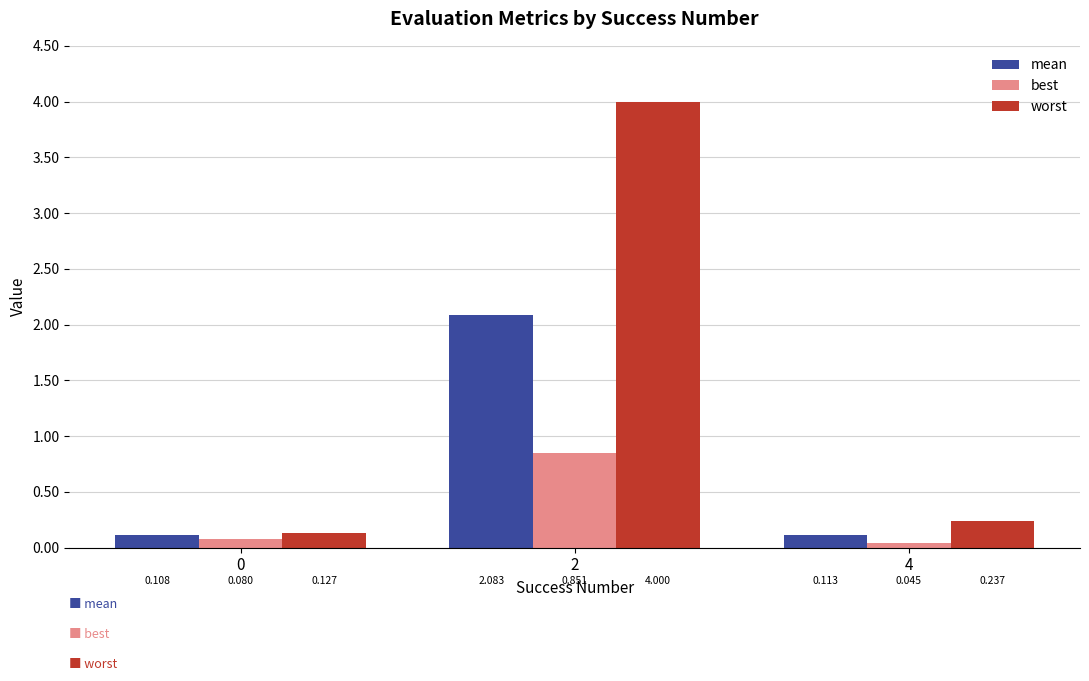

List the series in order of their peak value, lowest first.

best, mean, worst